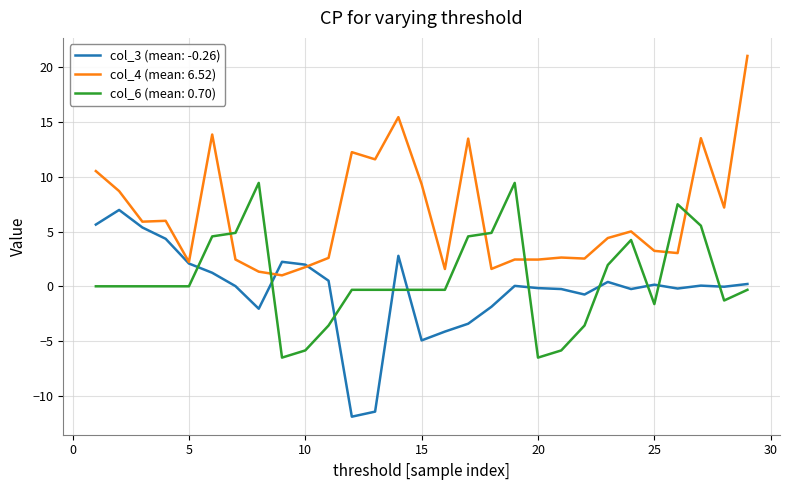

What is the highest value of the col_6 (mean: 0.70) series?

9.4